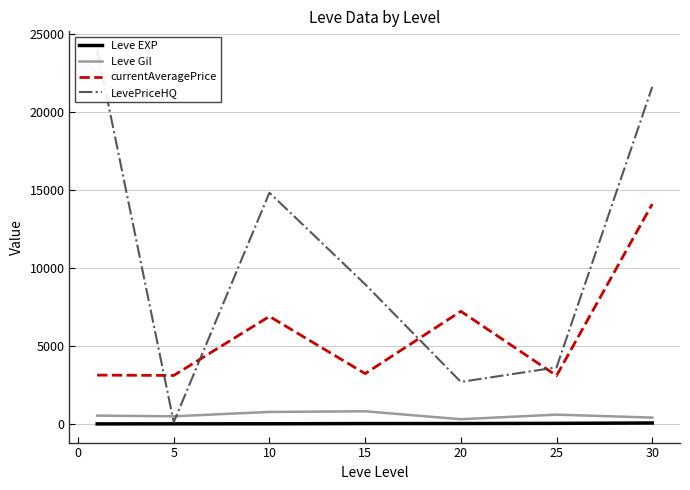

True or false: currentAveragePrice and Leve Gil cross at least once.

False